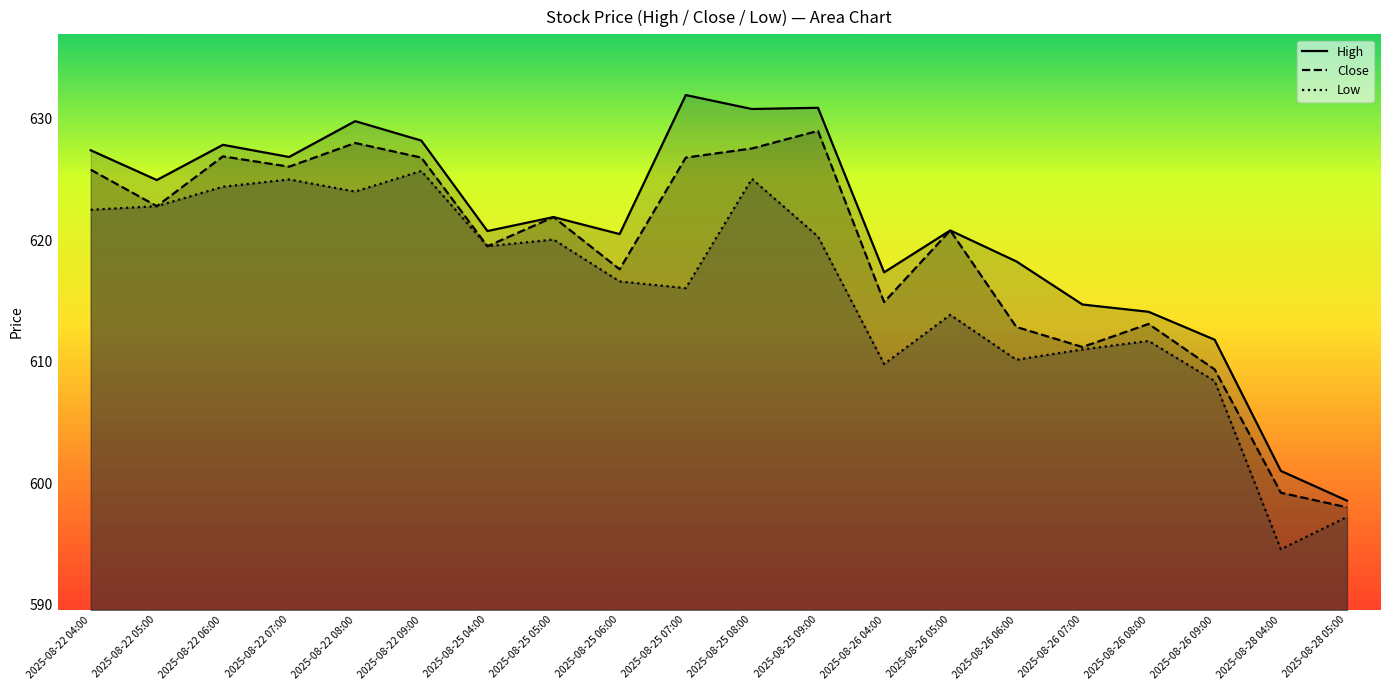

What position from the right is 2025-08-25 05:00?

13